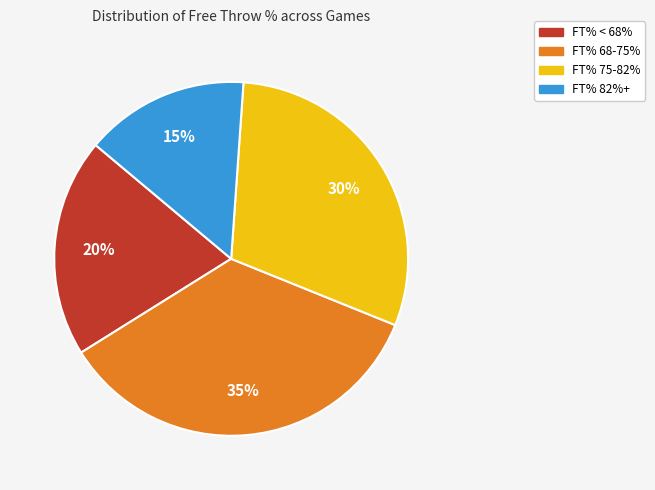

How many slices are in this pie chart?

4